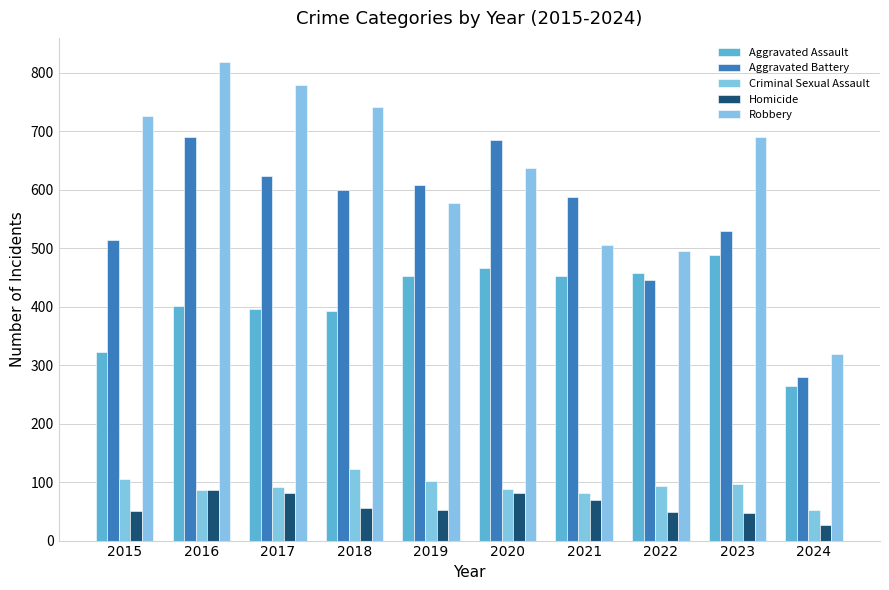

What is the difference between the maximum and minimum values in the Robbery series?

500